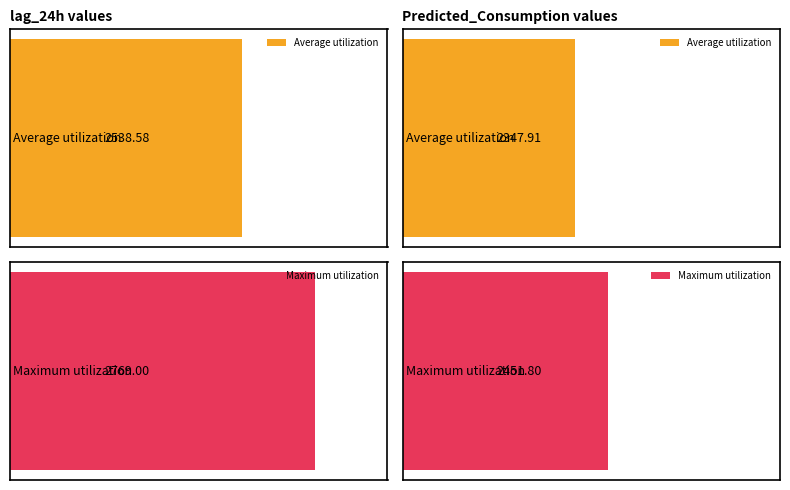

What is the highest value of the Predicted_Consumption series?

2451.8